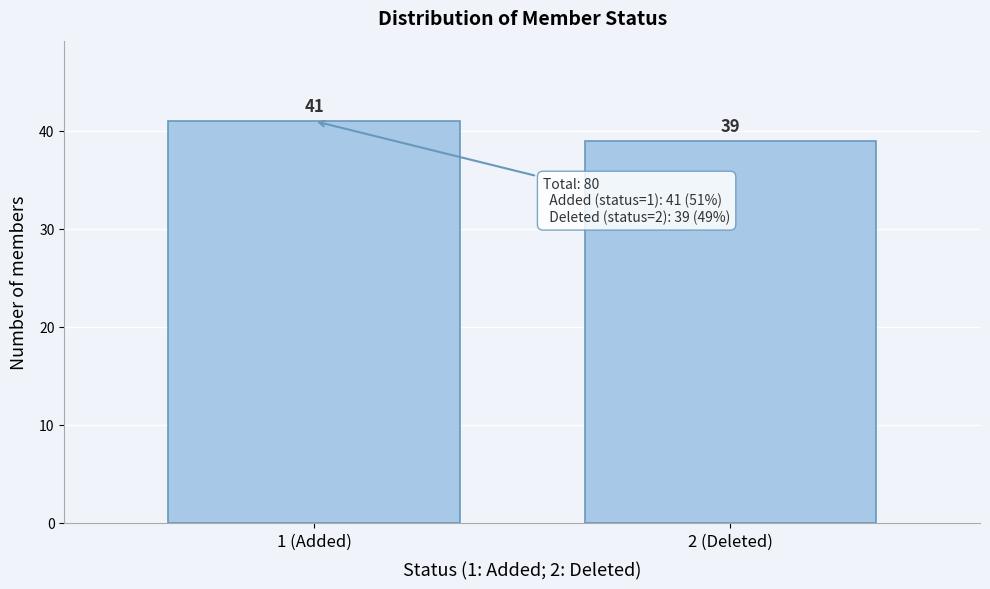

Reading right to left, transcribe all the data shown in this chart.

39	41